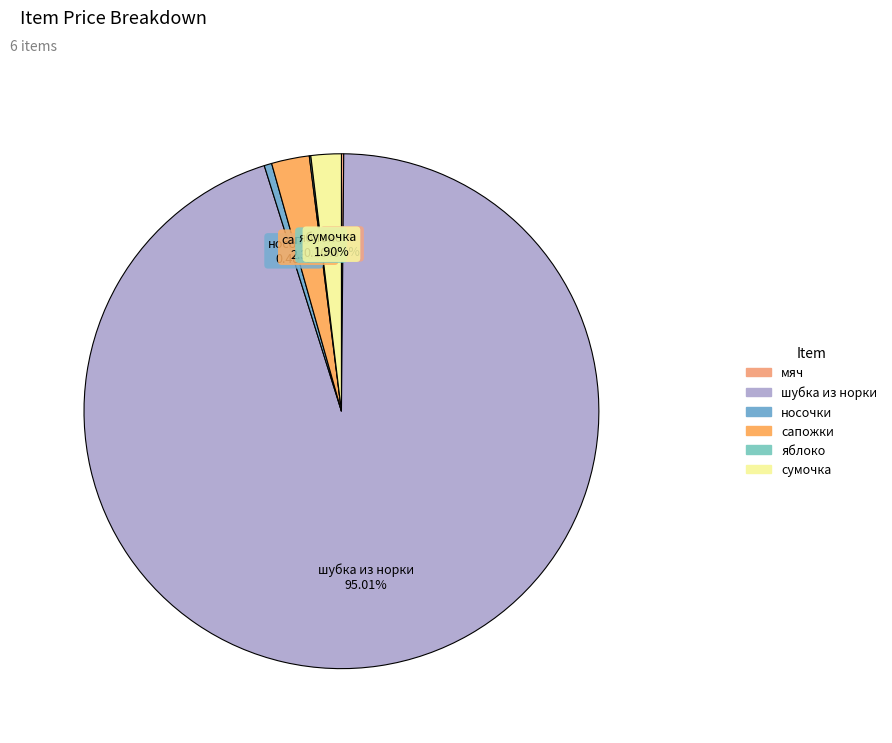

Does шубка из норки represent more than half of the total?

Yes